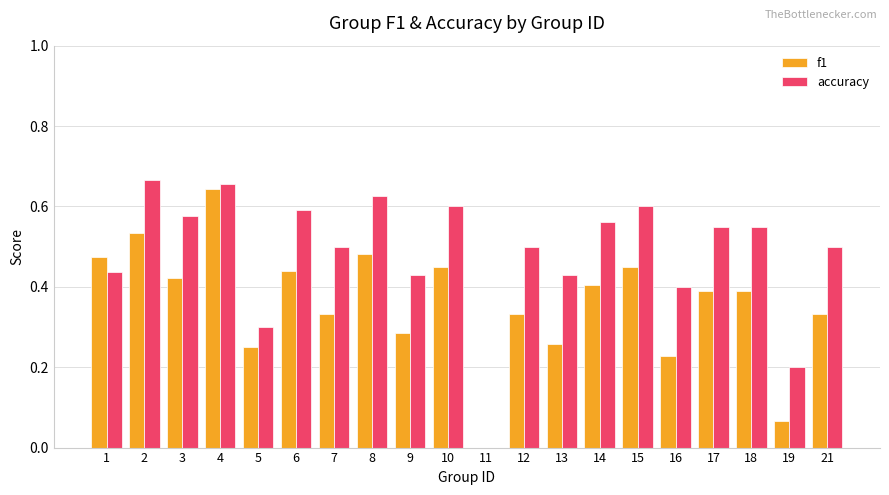

What is the sum of all f1 values?

7.2